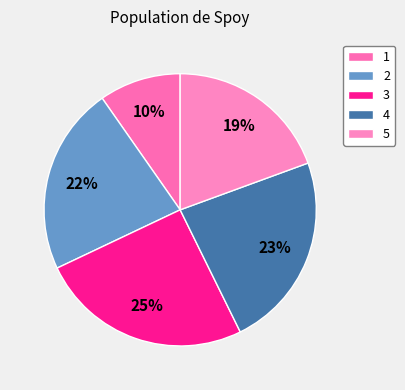

Does any single category account for the majority?

No